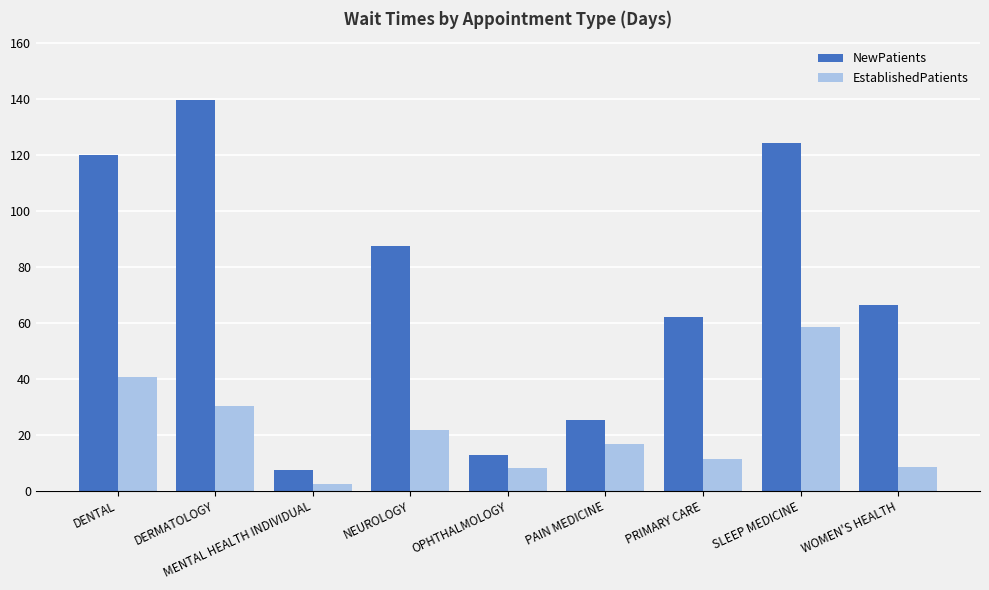

Is the value of EstablishedPatients at DENTAL greater than the value of NewPatients at SLEEP MEDICINE?

No